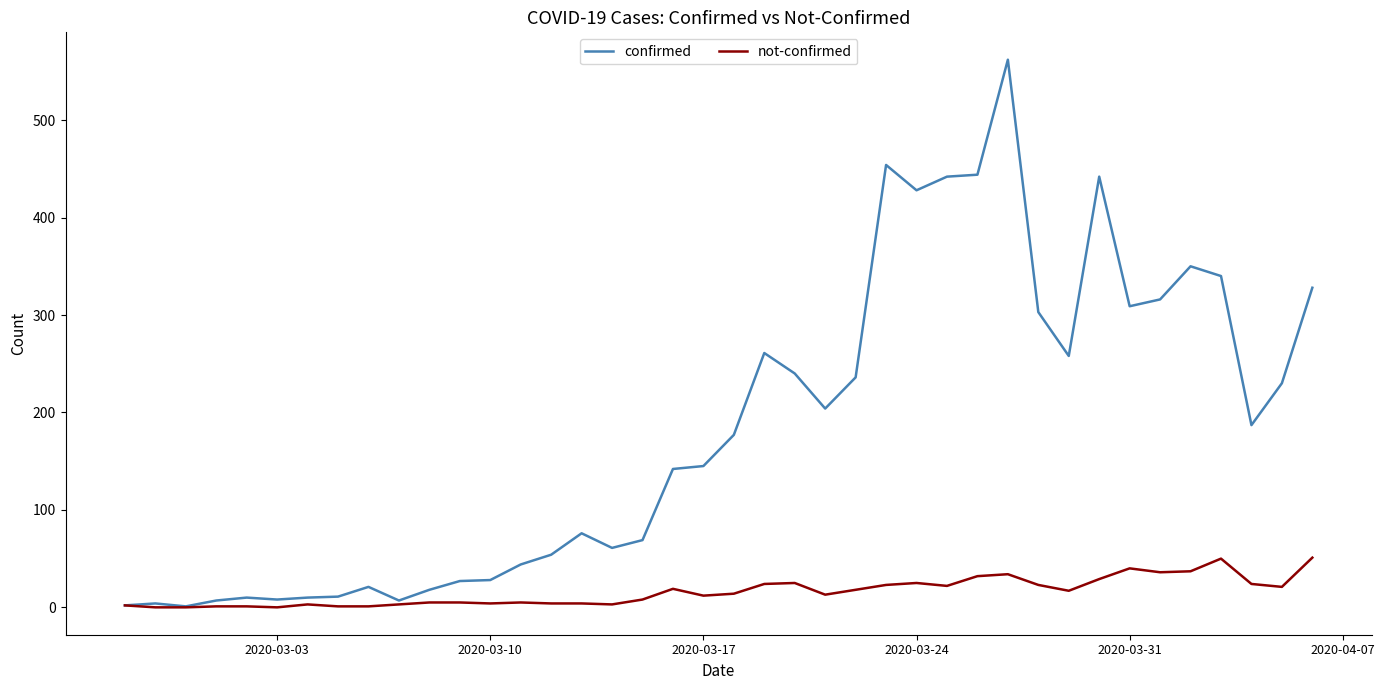

Rank the series by their maximum value, from highest to lowest.

confirmed, not-confirmed